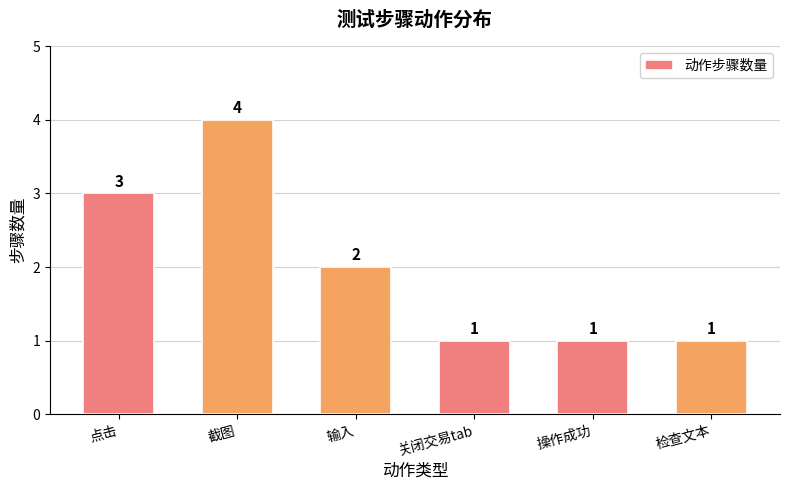

How many categories are shown in the chart?

6